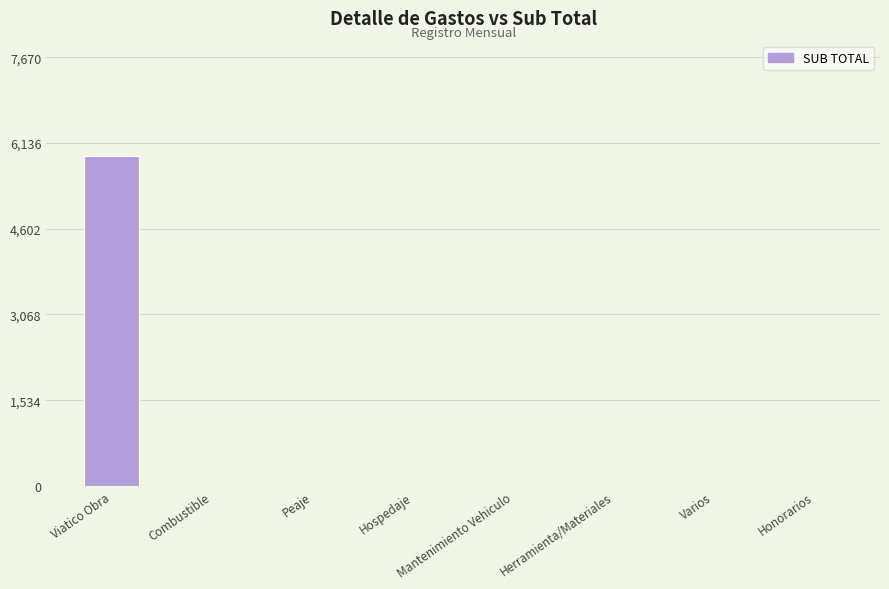

What value does the data have at Viatico Obra?

5900